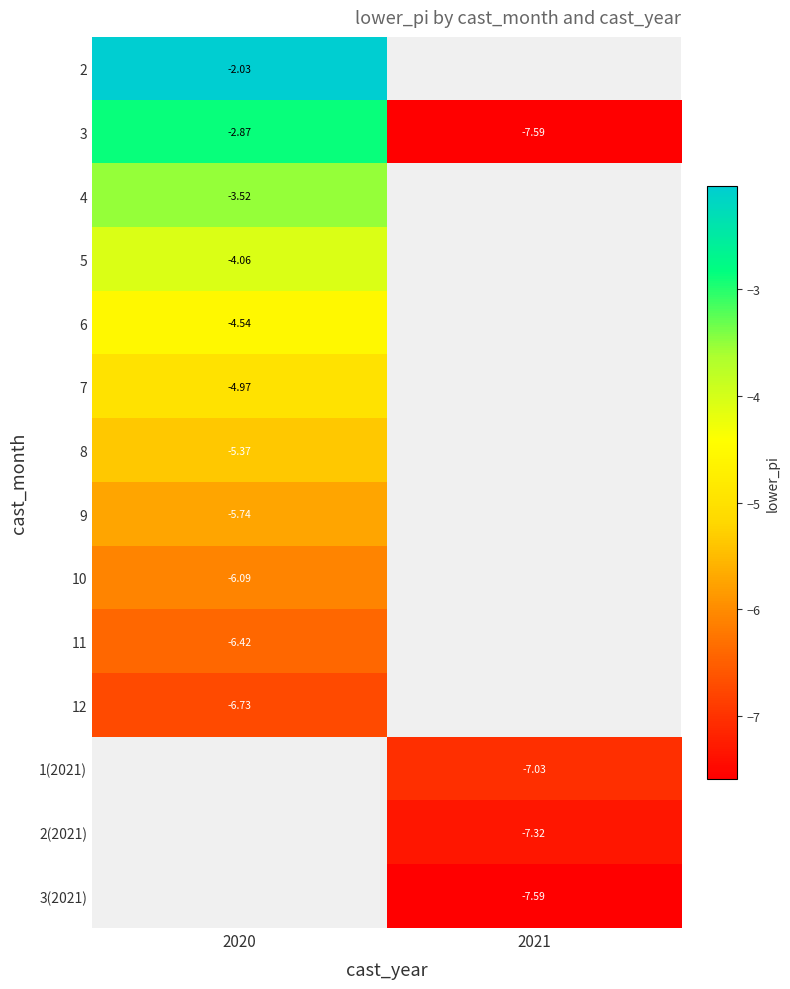

Between 2021 and 2020, which is larger?

2020